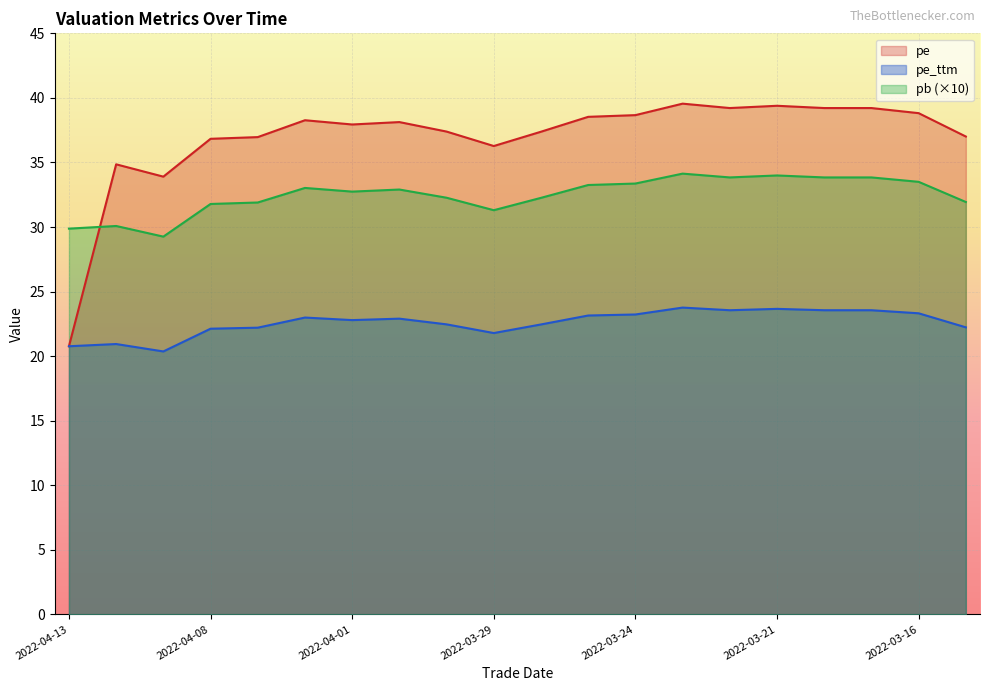

What position from the left is 2022-04-07?

5